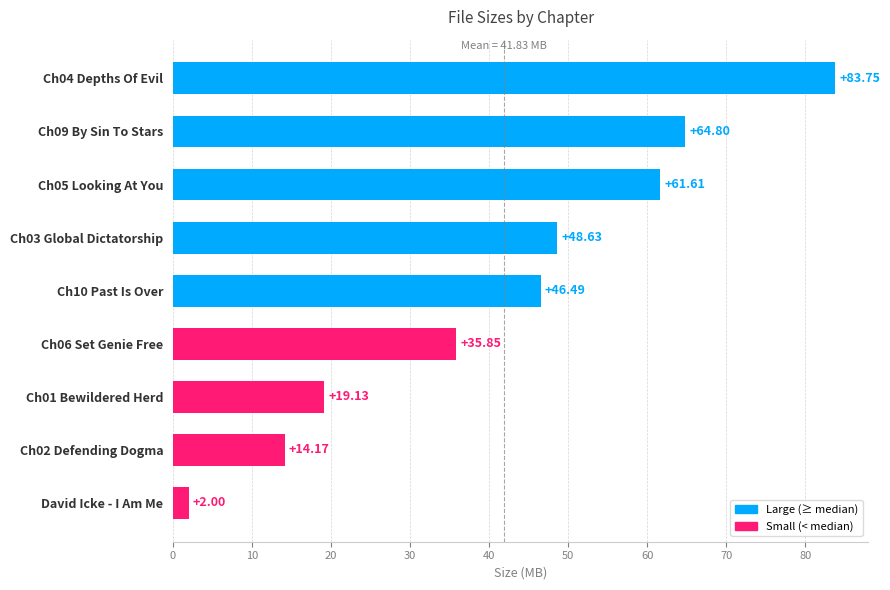

How many values are below 46?

4